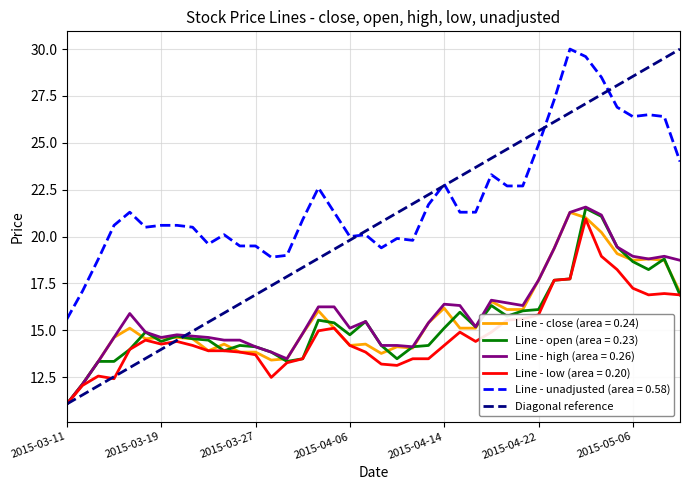

The Line - open (area = 0.23) series shows 4.2 at 2015-04-06. True or false?

False